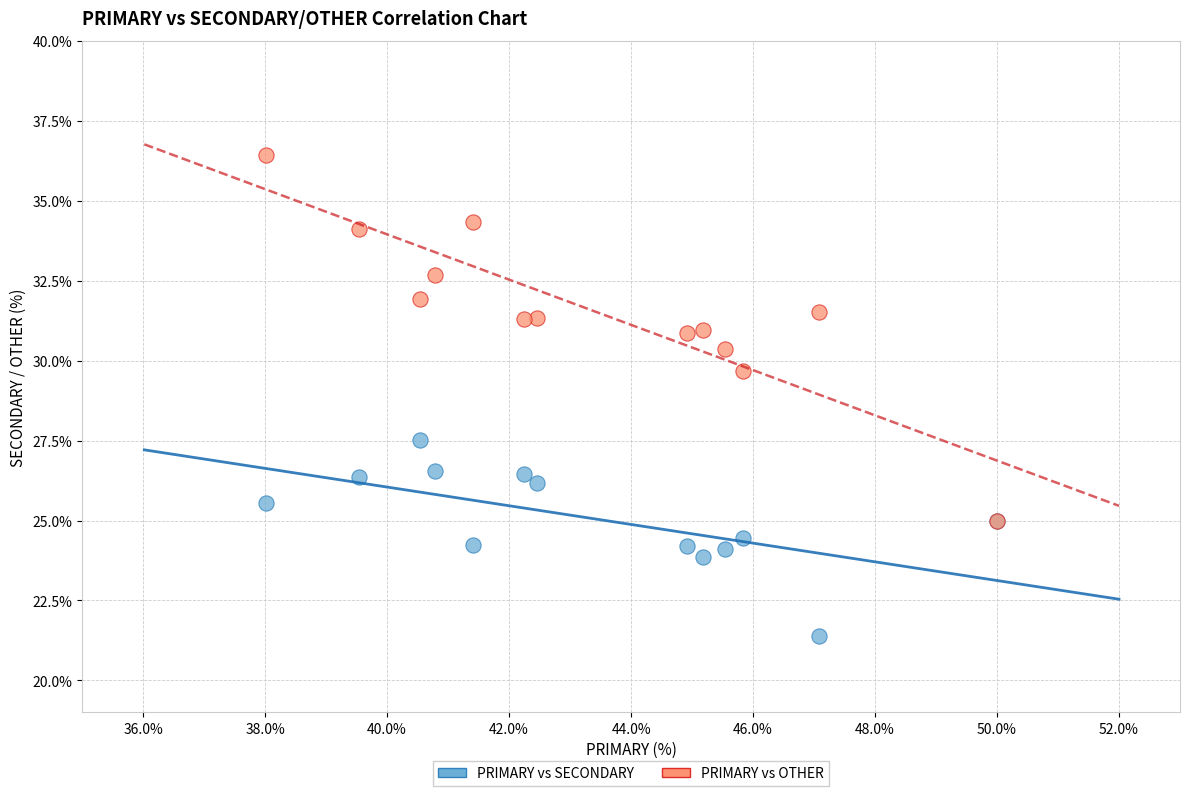

Which series contains the lowest Y value?

PRIMARY vs SECONDARY